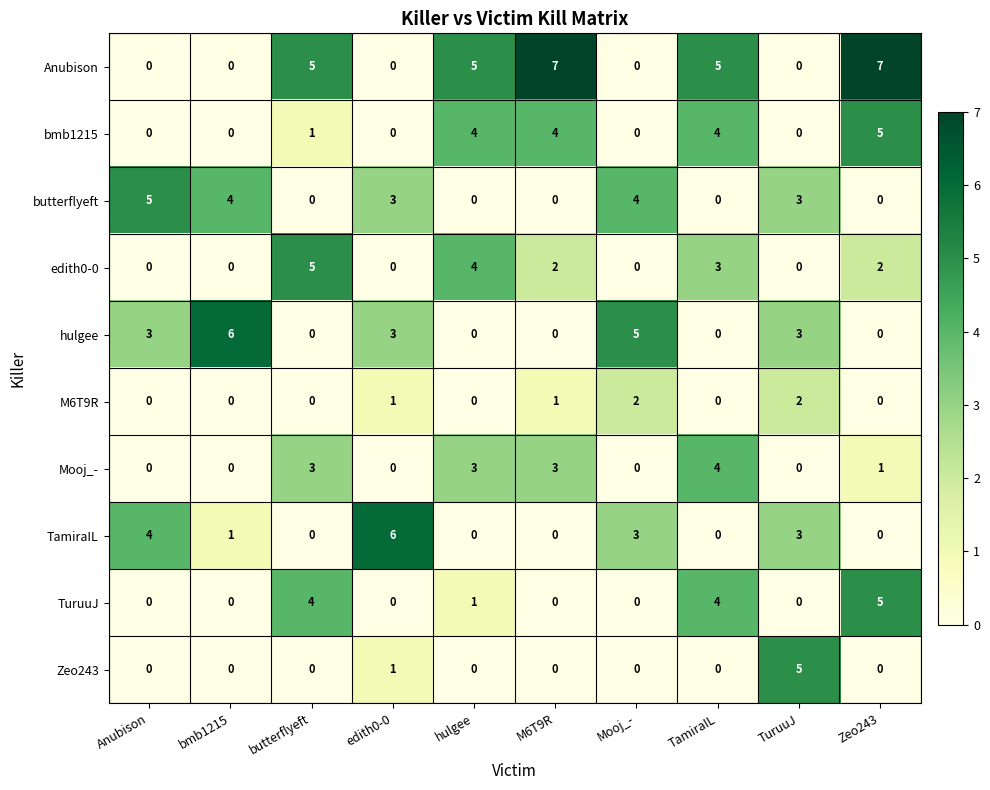

Which series has the largest total across all categories?

Anubison